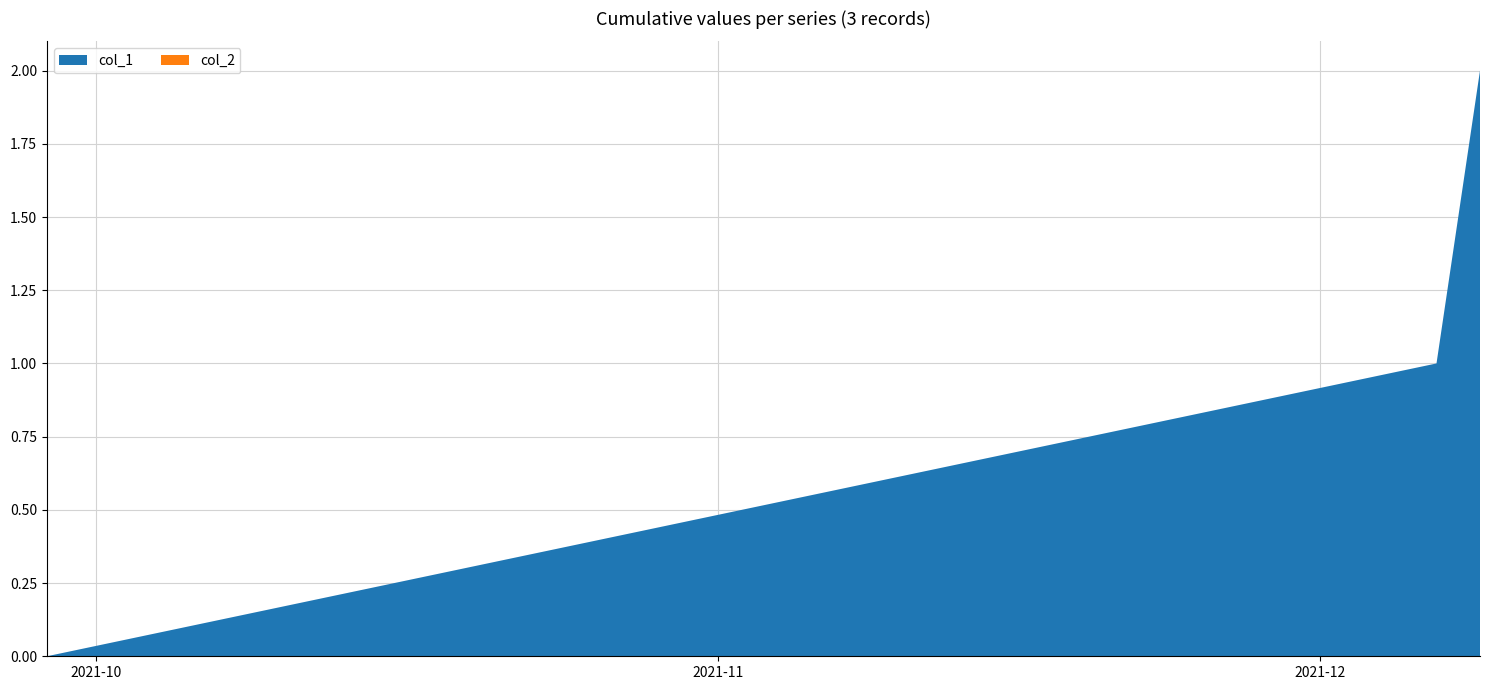

Reading left to right, list all the values displayed in this chart.

col_1: 0=0	1=1	2=2
col_2: 0=0	1=0	2=0